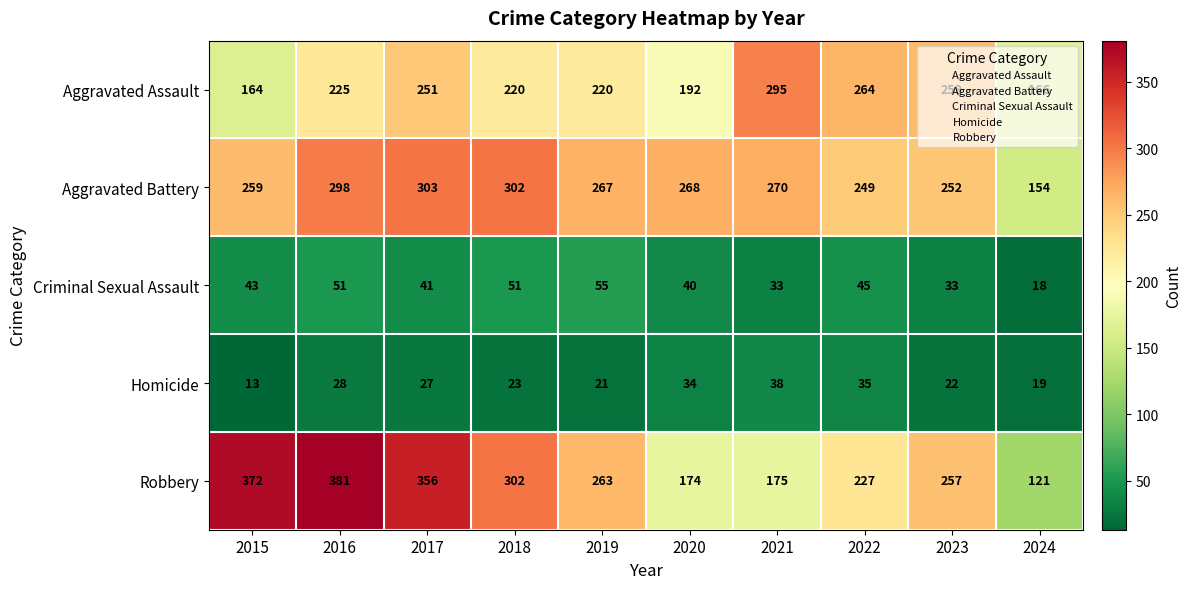

What is the difference between the Homicide values at 2024 and 2017?

8